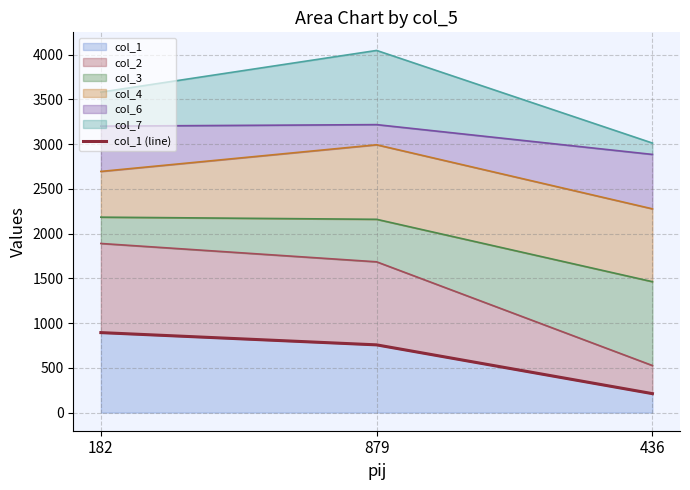

Rank the categories by value from highest to lowest.

182, 879, 436